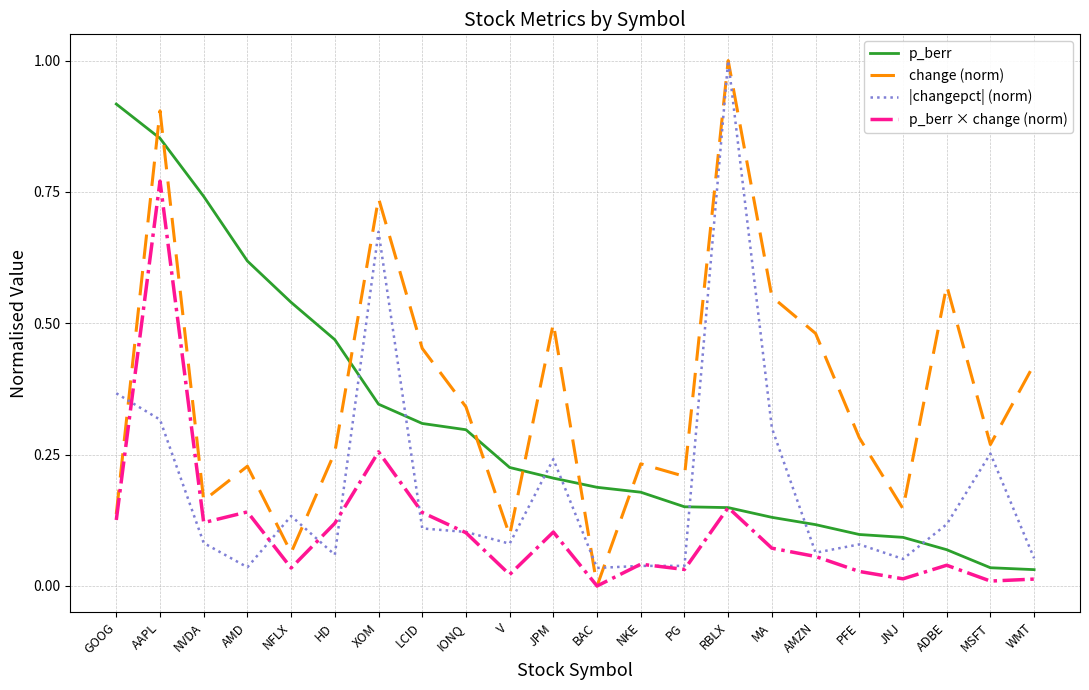

List the series in order of their overall mean, lowest first.

p_berr × change (norm), |changepct| (norm), p_berr, change (norm)